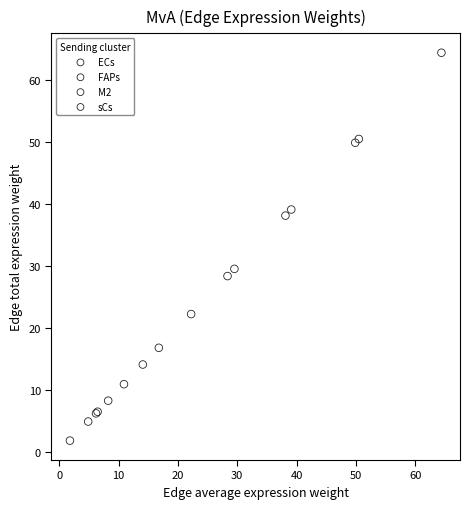

Which series contains the highest Y value?

FAPs